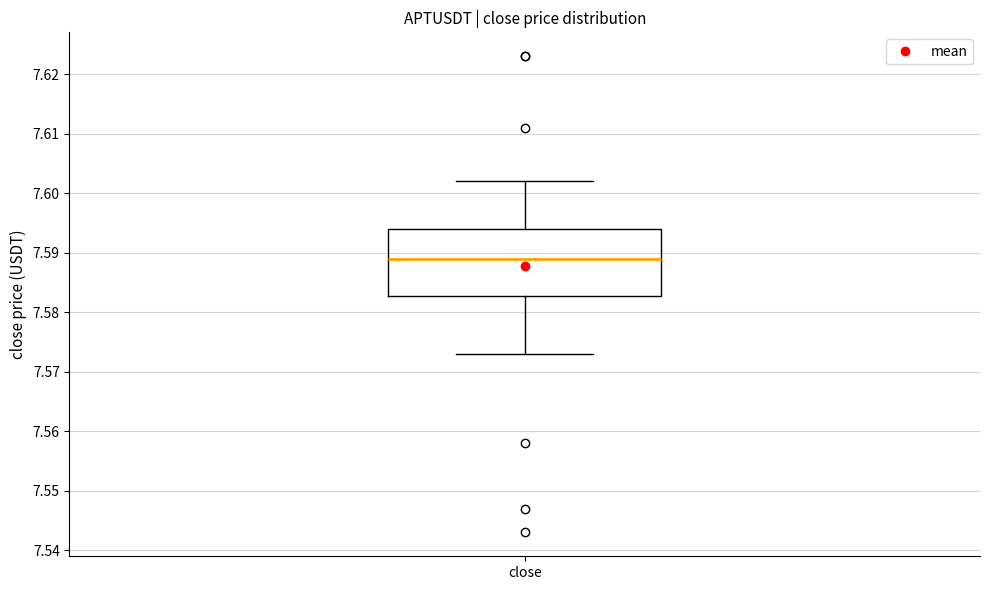

Read this box plot against the y-axis: the position of the median line, the range covered by the box, and the ends of both whiskers. The values are not printed on the chart, so give them approximately, as read against the axis.

median 7.589, box 7.583 to 7.594, whiskers 7.573 to 7.602